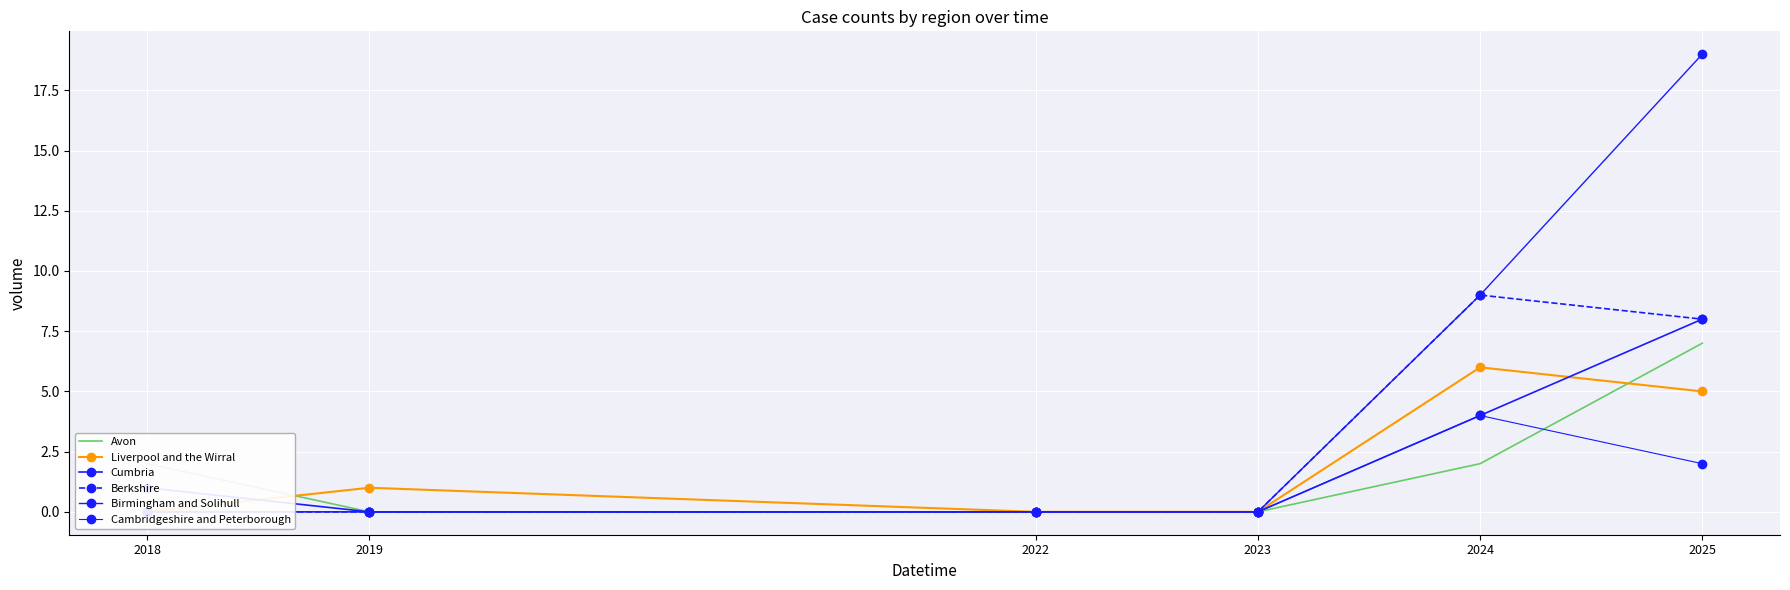

Between 2025 and 2018, which is larger?

2025